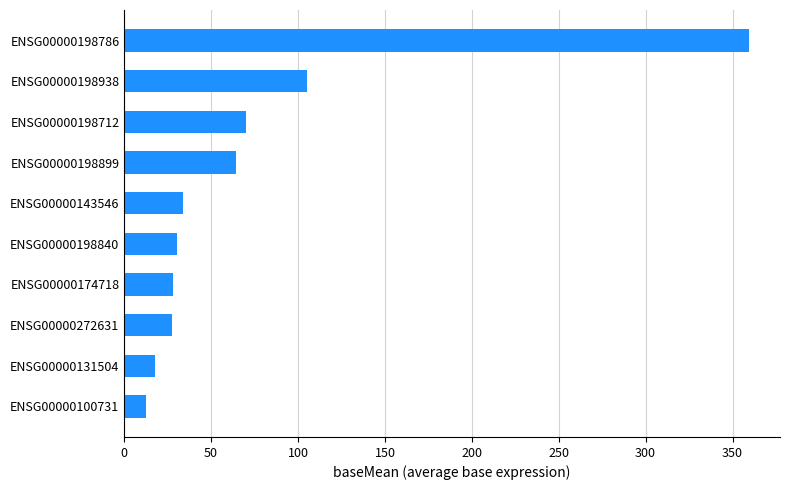

What is the sum of all values?

748.7